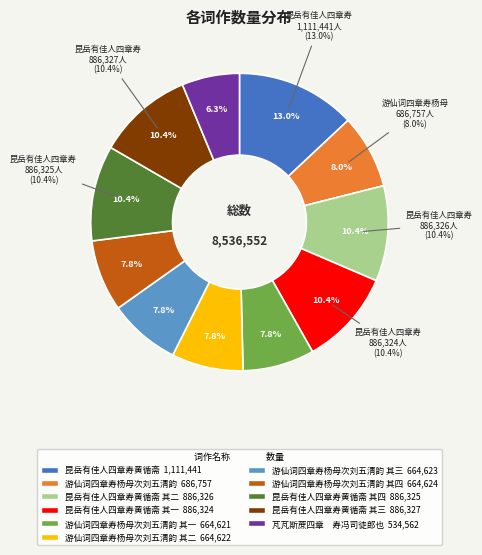

How many segments does this pie chart have?

11